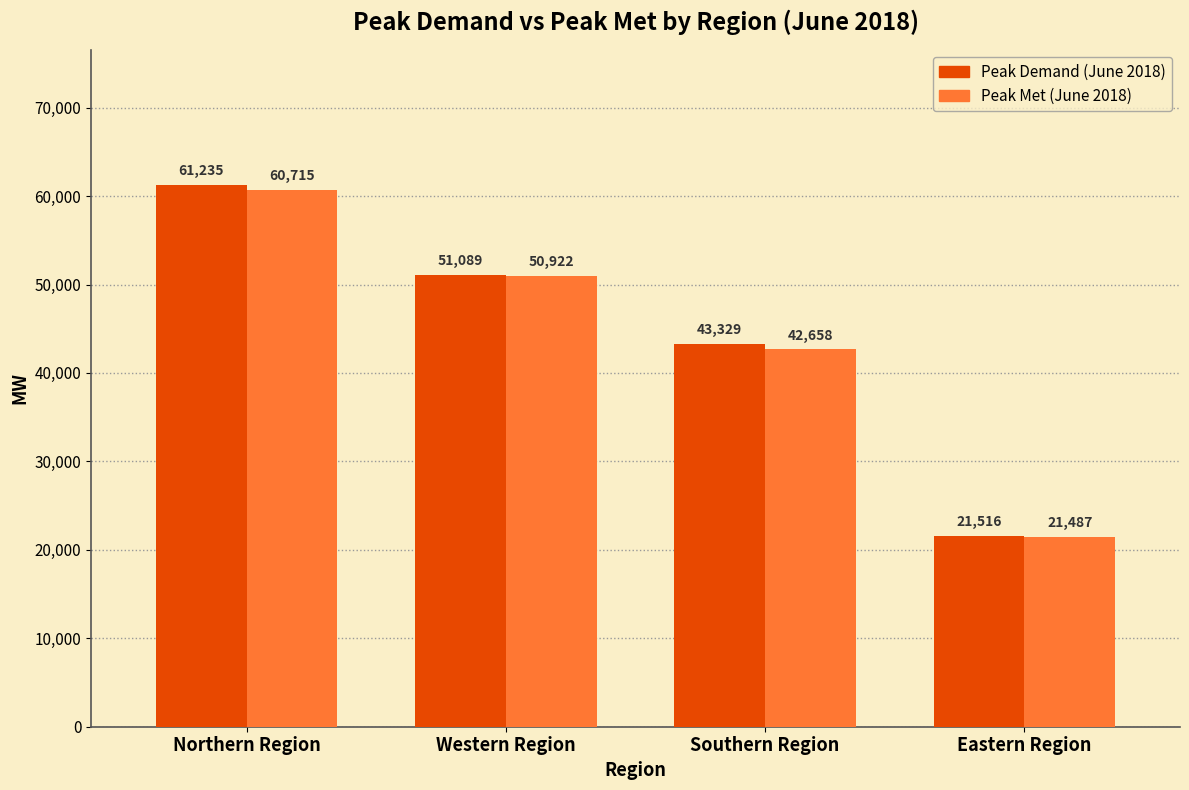

Rank the categories by Peak Demand (June 2018) value from highest to lowest.

Northern Region, Western Region, Southern Region, Eastern Region